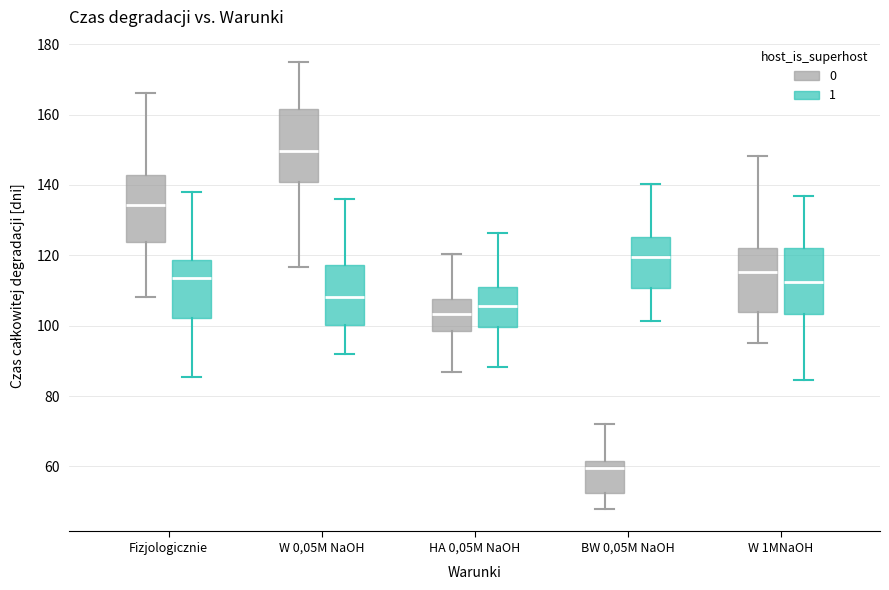

Where is the upper edge of the box for W 0,05M NaOH (1) on the y-axis? The values are not printed on the chart, so give them approximately, as read against the axis.

118